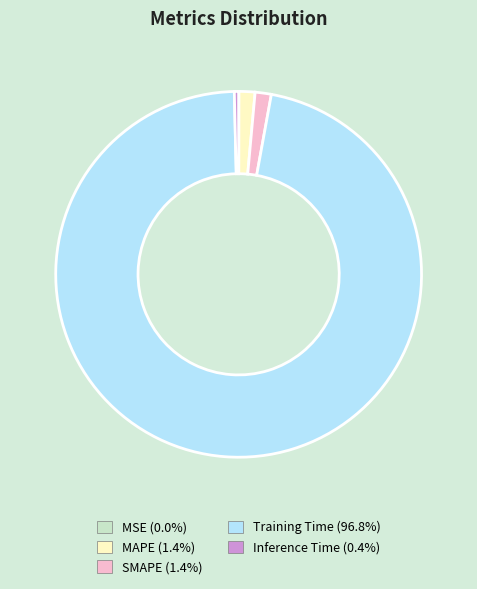

Which slice is the largest?

Training Time